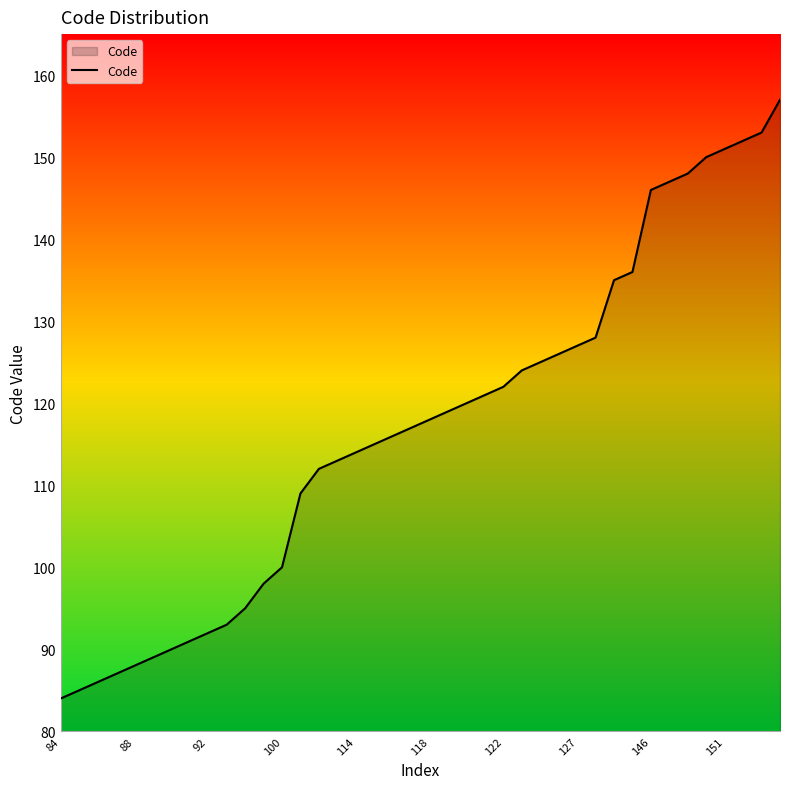

What is the minimum value shown in the chart?

84